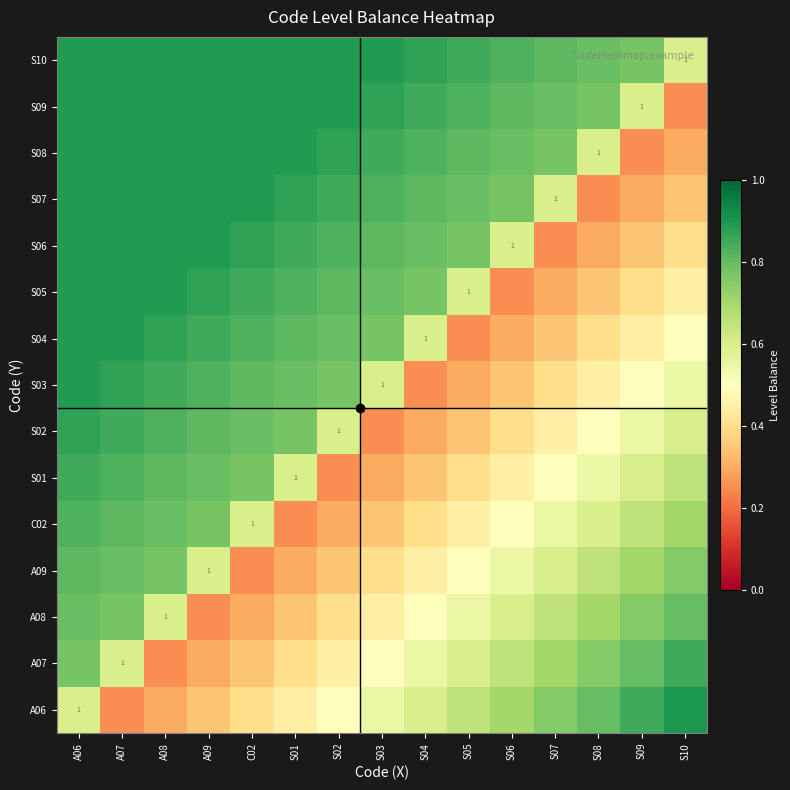

At which label does S04 reach its peak?

A06